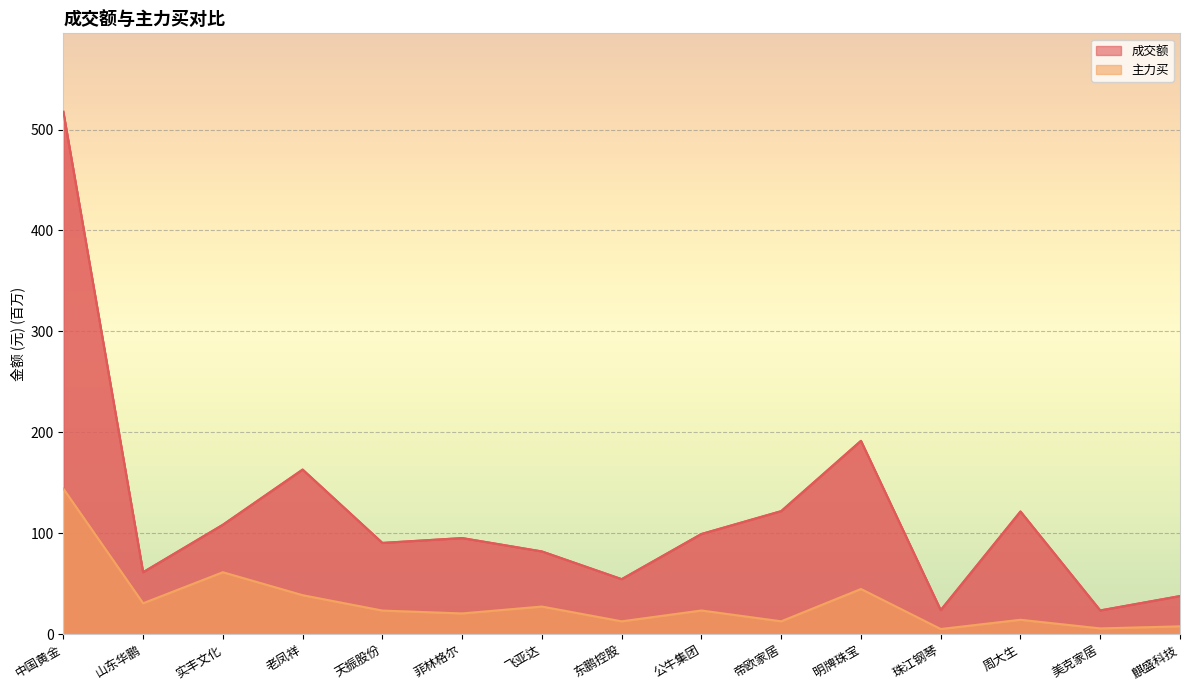

What is the sum of all 主力买 values?

470.3